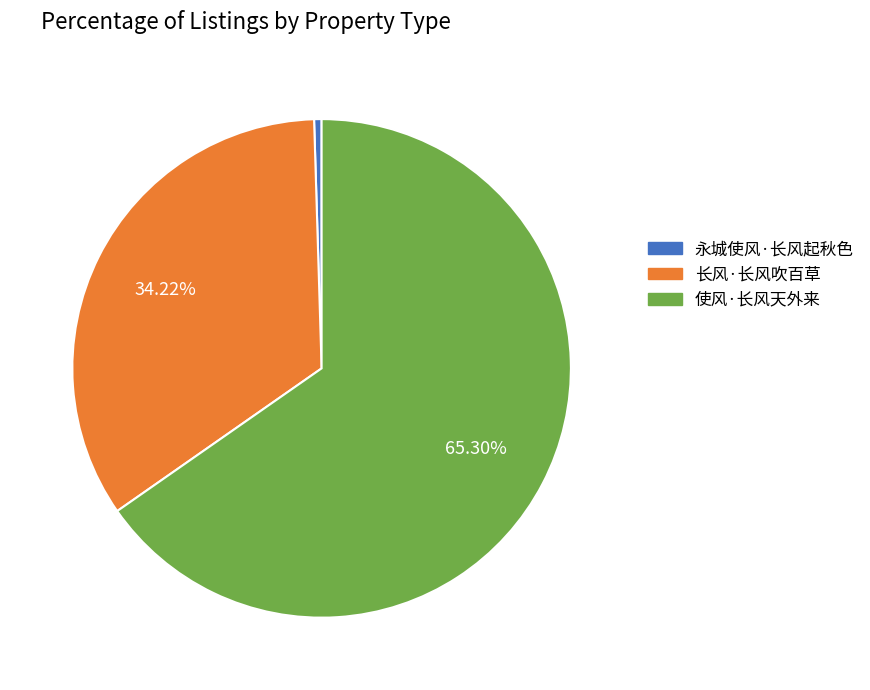

To the nearest percent, what is the difference between the largest and smallest slice percentages?

65%